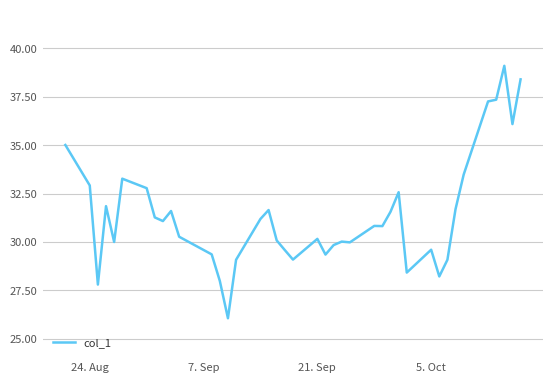

What is the difference between the maximum and minimum values?

13.0